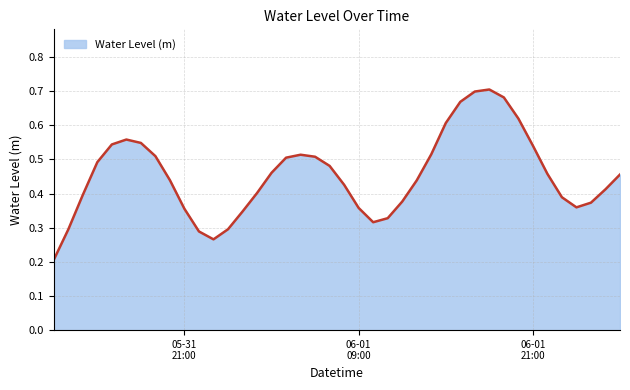

Which category has the lowest value across all series?

2025-05-31 12:00:00